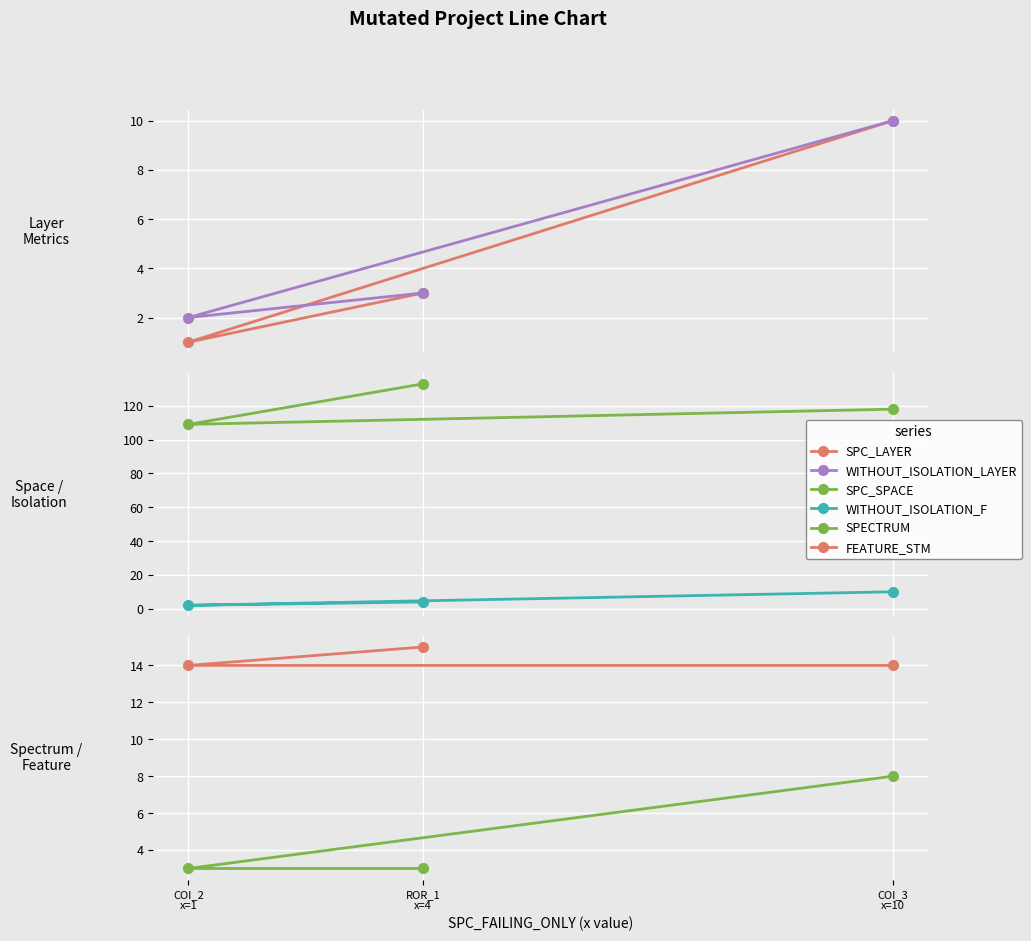

Which series changed the most between COI_2
x=1 and ROR_1
x=4?

SPC_SPACE